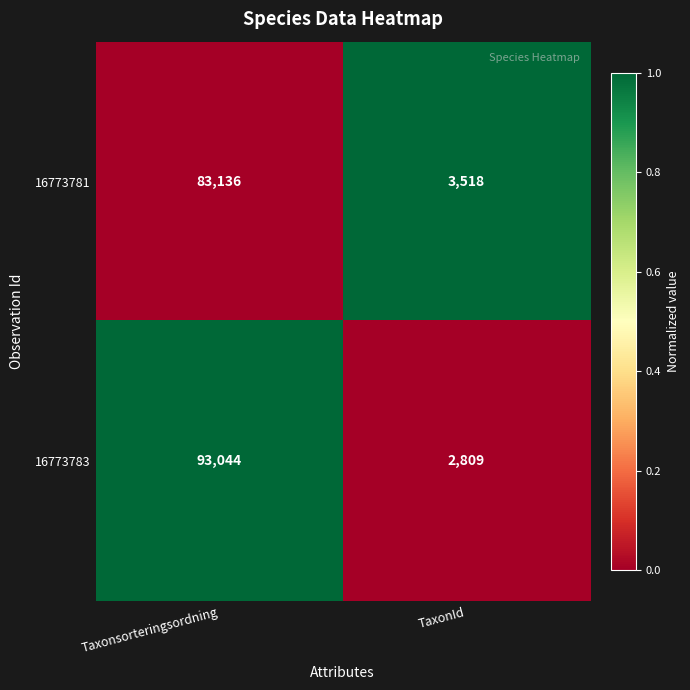

What is the spread (max minus min) of values at Taxonsorteringsordning?

9908